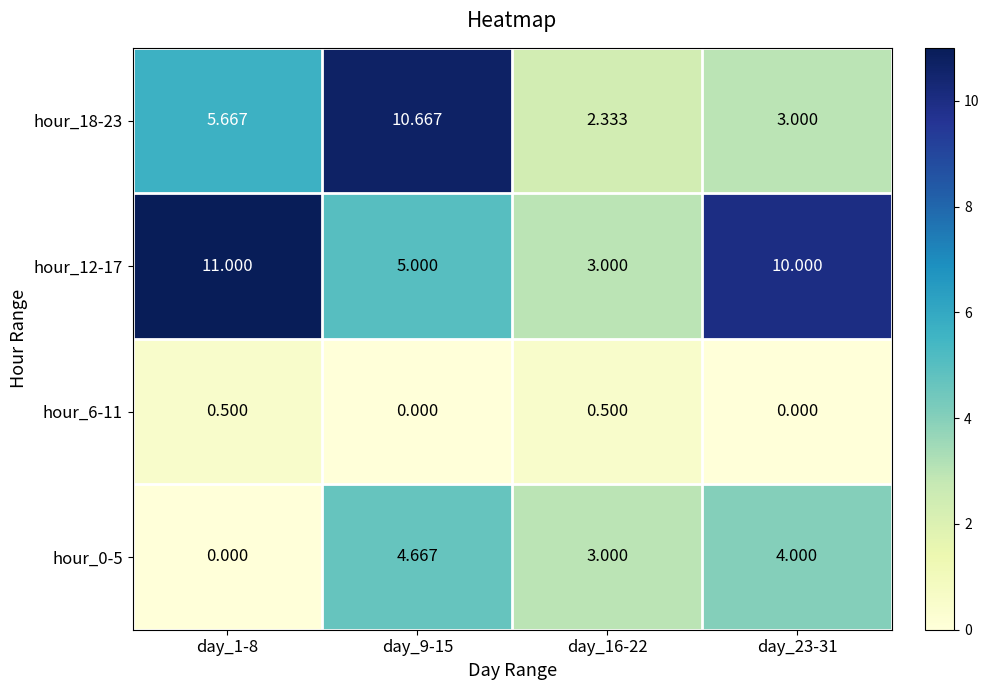

Is the value of hour_12-17 at day_1-8 greater than the value of hour_0-5 at day_9-15?

Yes